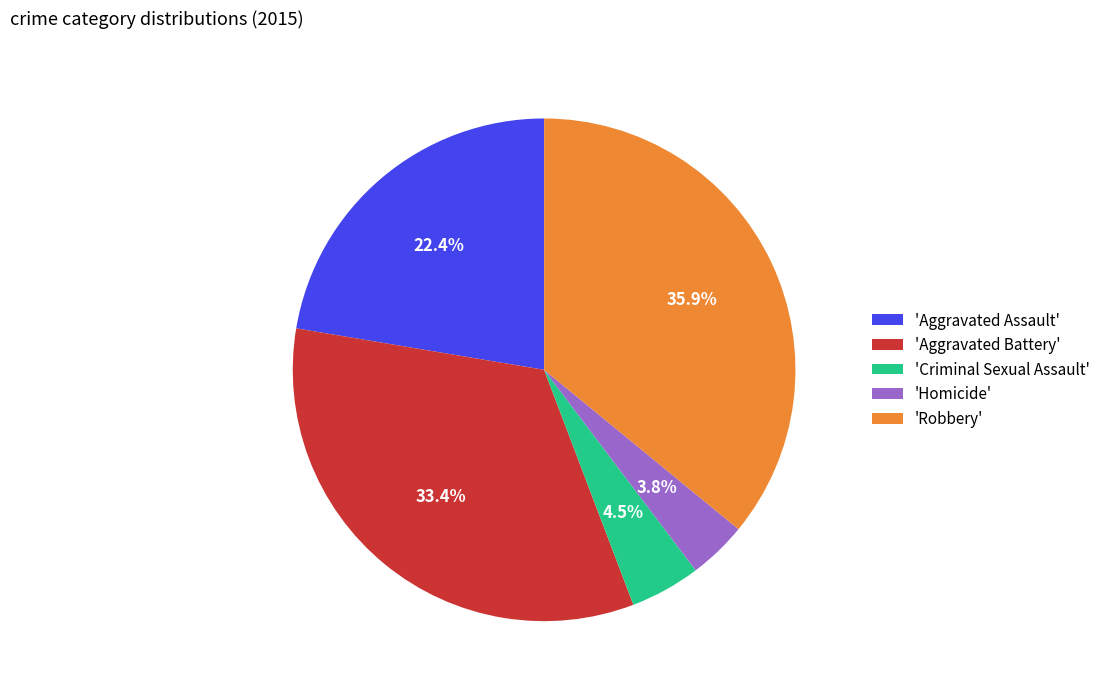

Combined, do 'Aggravated Battery' and 'Robbery' account for over 50%?

Yes